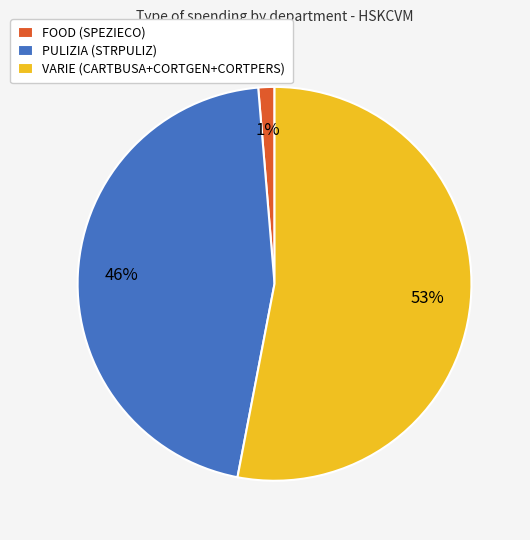

Is there any slice that represents more than half of the pie?

Yes